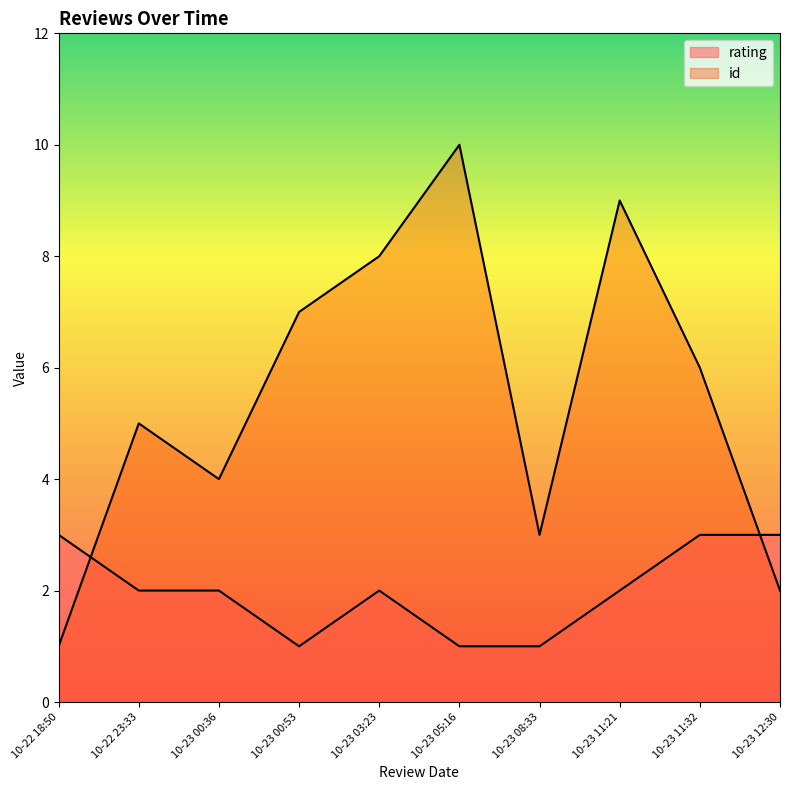

How many lines are shown in the chart?

2